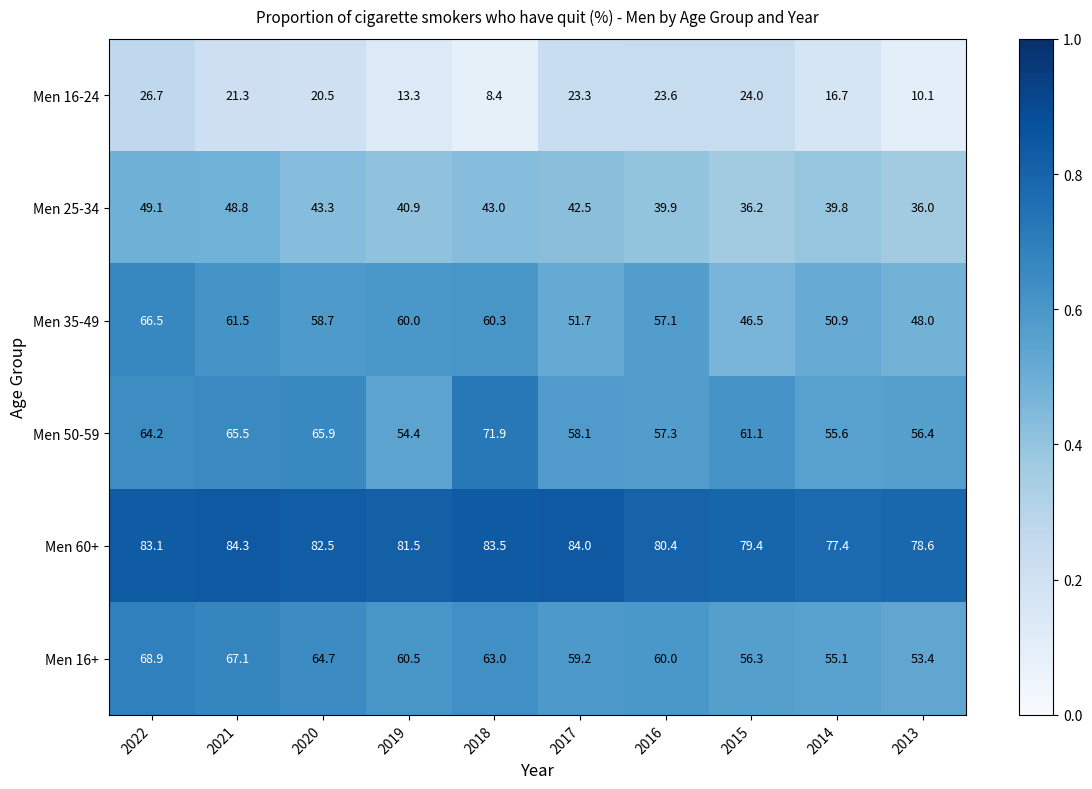

Where is Men 16-24 nearest to the value 17?

2014